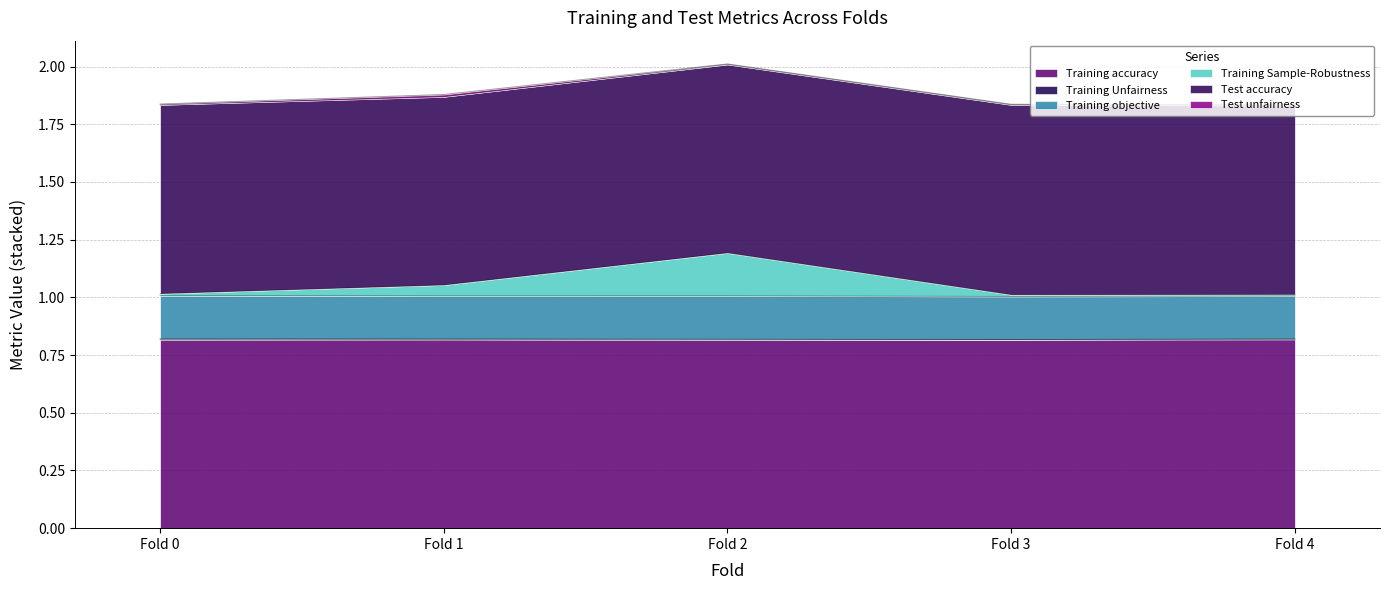

How many data points does each series have?

5